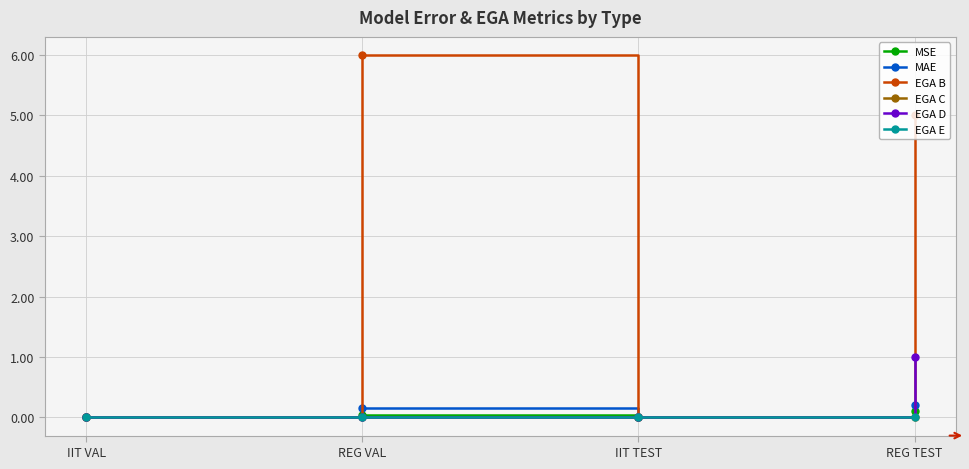

Where is MSE nearest to the value 0?

IIT VAL